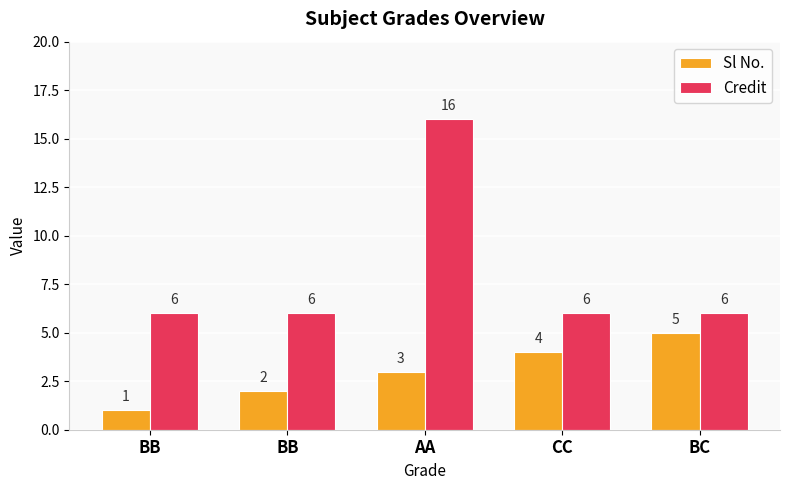

Rank the series by their maximum value, from highest to lowest.

Credit, Sl No.